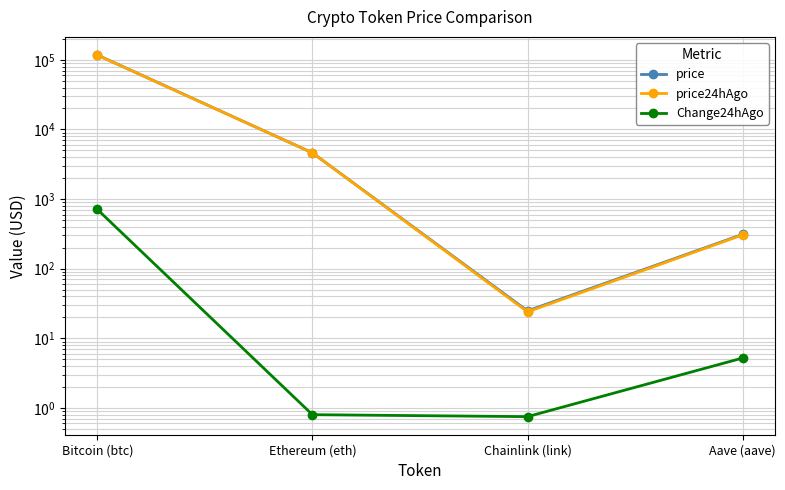

What is the label of the 1st point from the right?

Aave (aave)